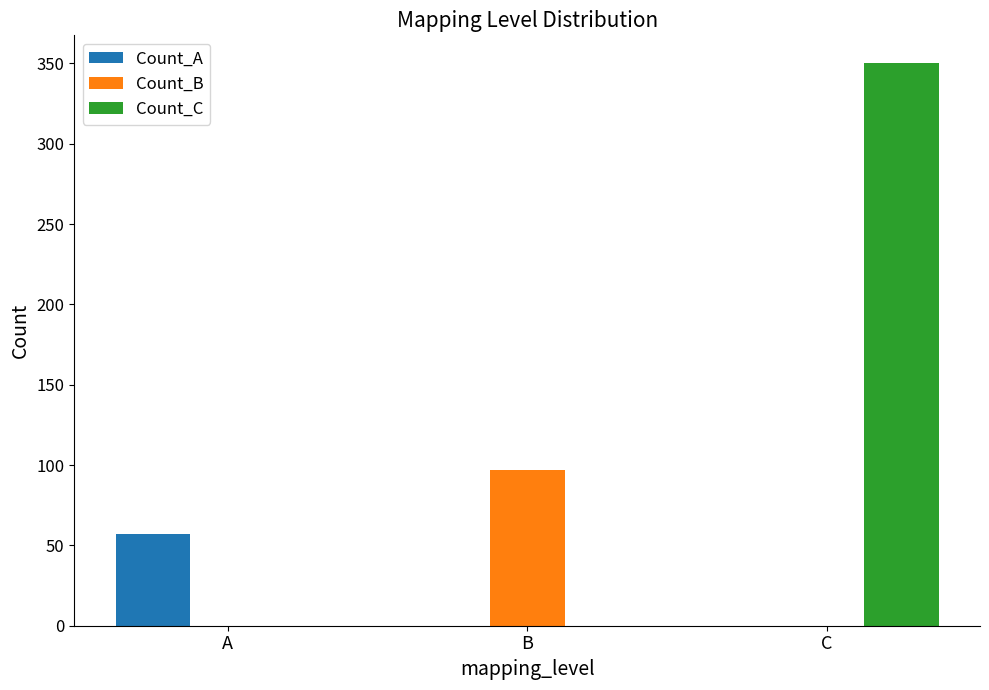

Between A and B, which series saw the biggest shift?

Count_B